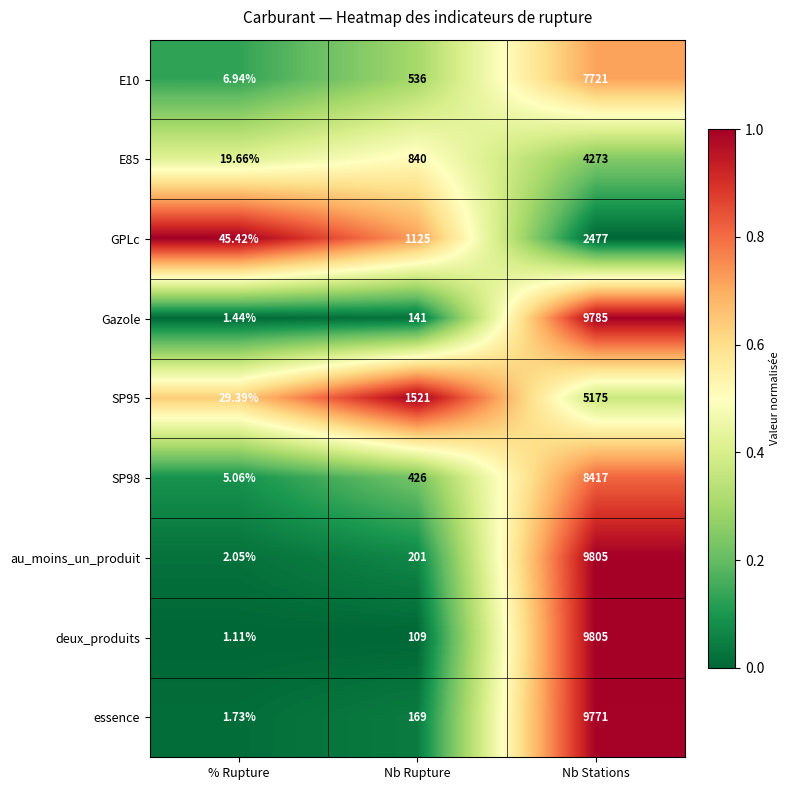

Which category has the lowest value across all series?

% Rupture